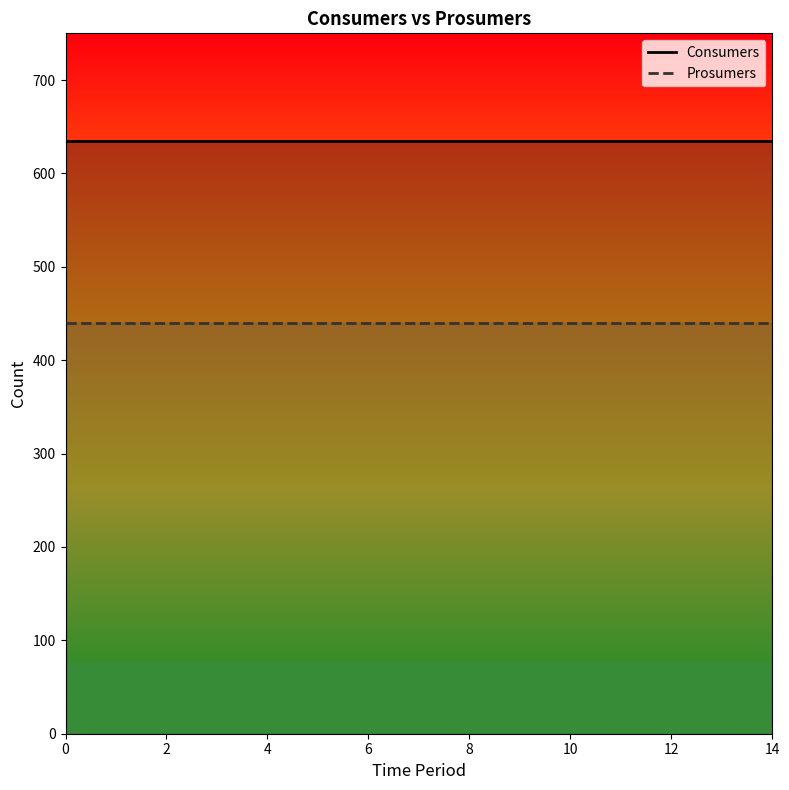

Rank the series by their average value, from lowest to highest.

Prosumers, Consumers